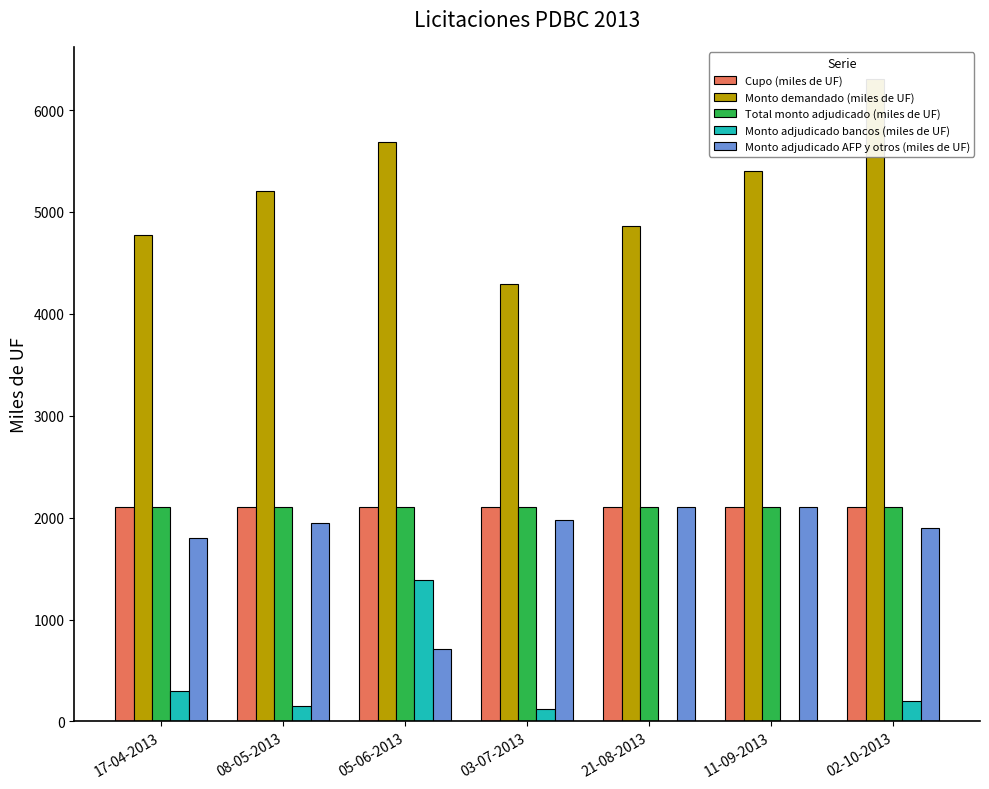

True or false: Cupo (miles de UF) has a value of 2100 at 08-05-2013.

True